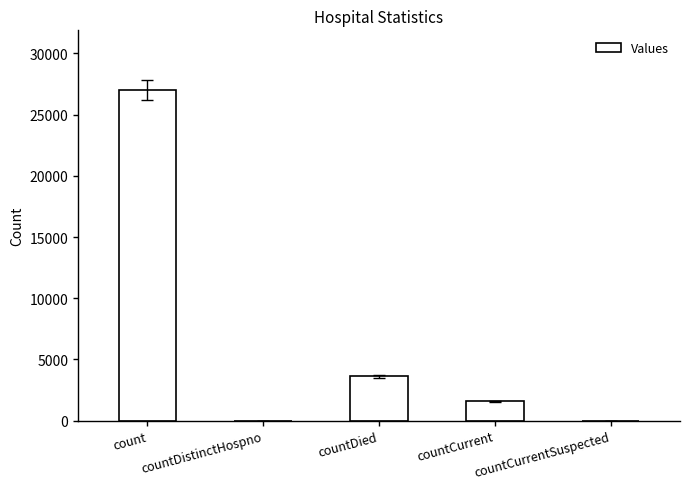

At which label does the data first exceed 1577?

count